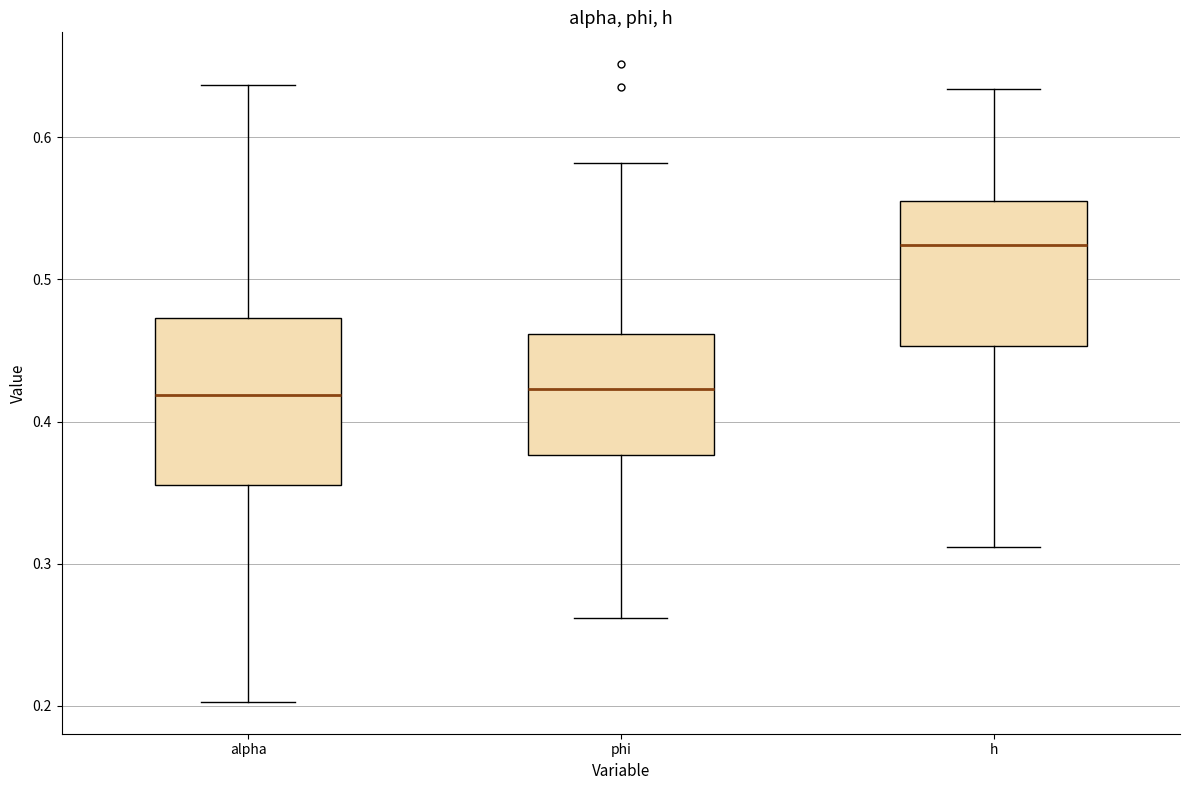

Which box has the highest median line?

h